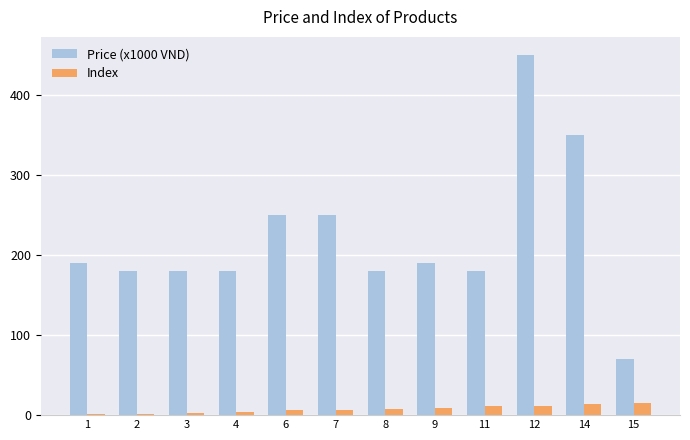

What is the average value of the Price (x1000 VND) series?

221